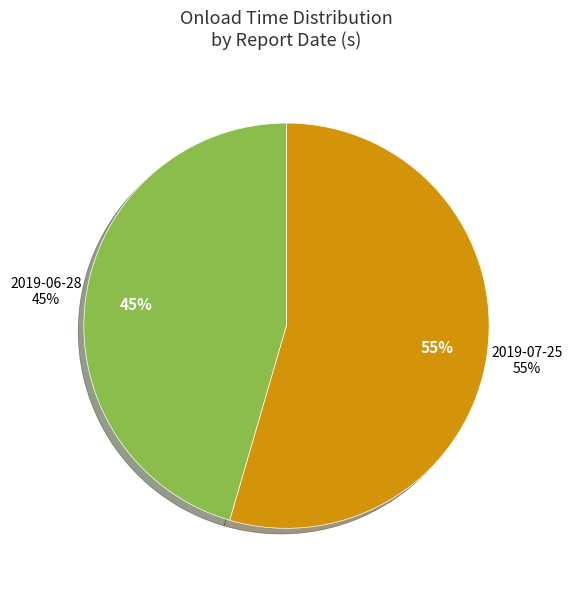

Rank the categories by value from lowest to highest.

2019-06-28, 2019-07-25